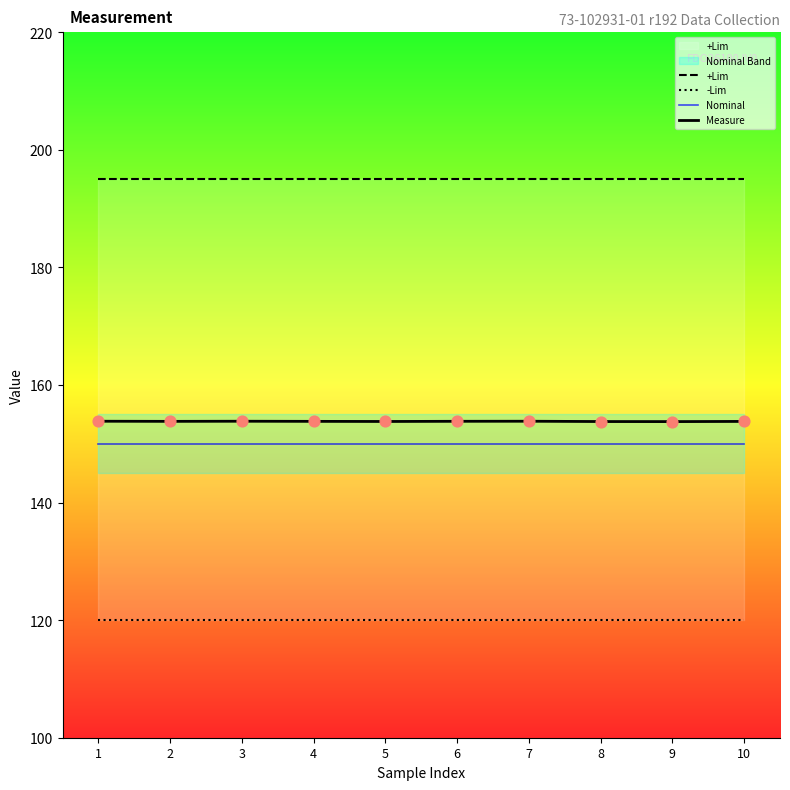

Is the value of Nominal at 5 greater than the value of -Lim at 2?

Yes